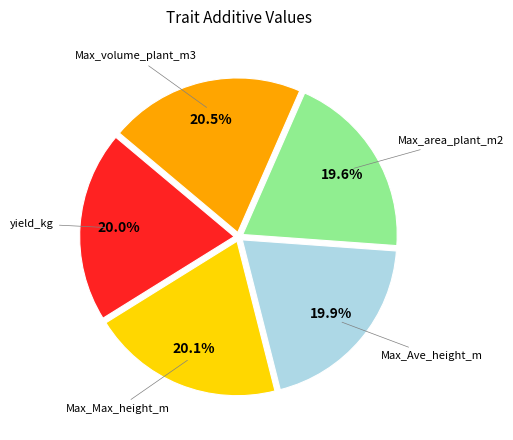

Is there a majority slice in this chart?

No